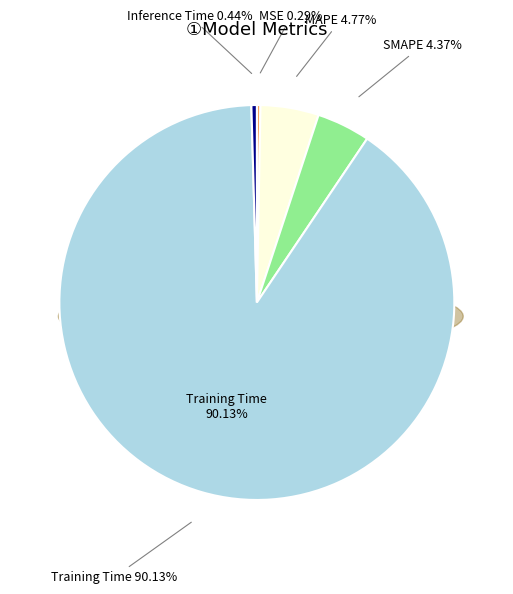

Is it true that Inference Time is 1% of the pie?

False